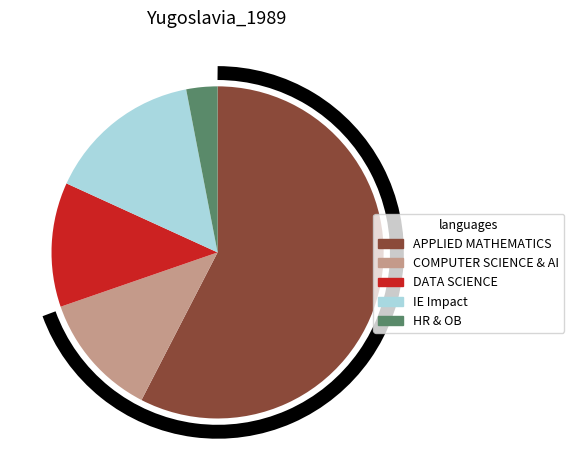

Approximately how many times larger is the value at COMPUTER SCIENCE & AI compared to APPLIED MATHEMATICS?

0.2